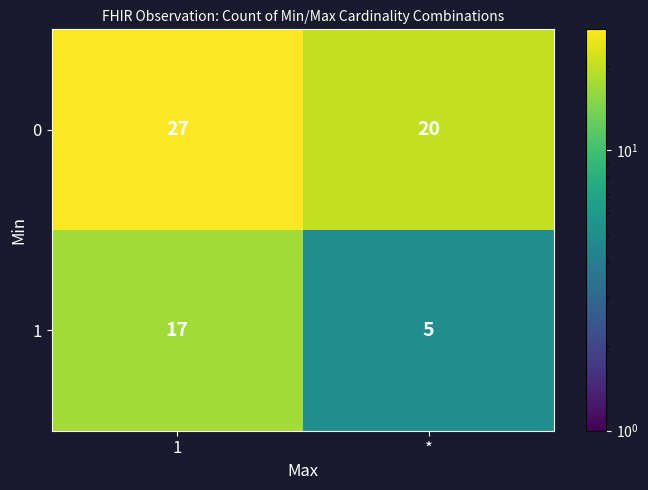

Reading right to left, transcribe all the data shown in this chart.

0: 20	27
1: 5	17